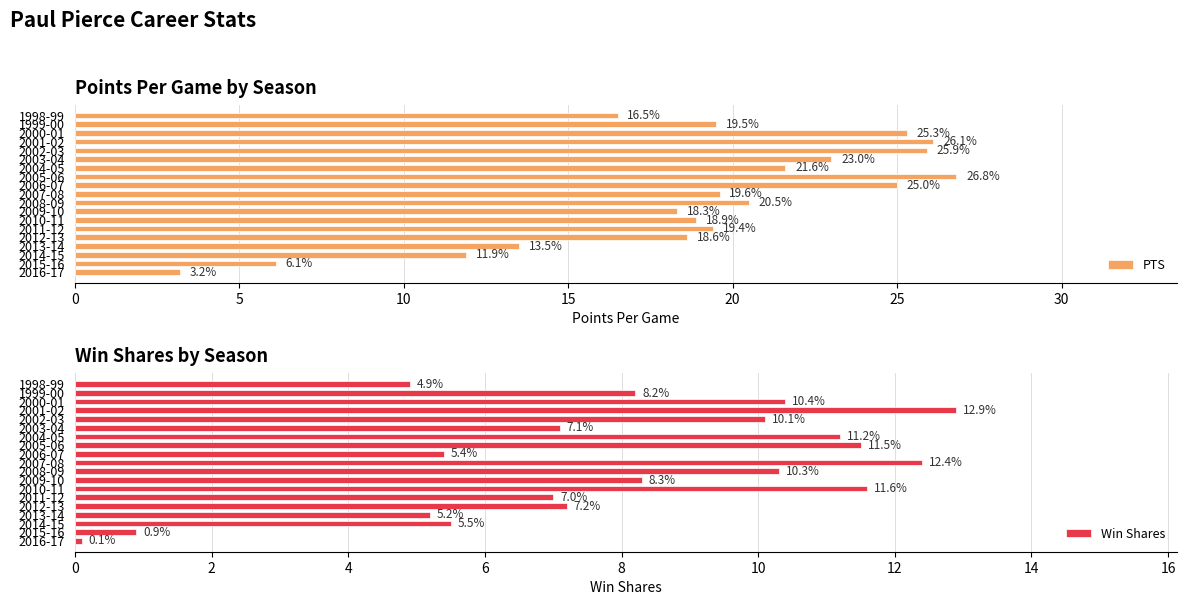

Which series has the widest spread of values?

PTS